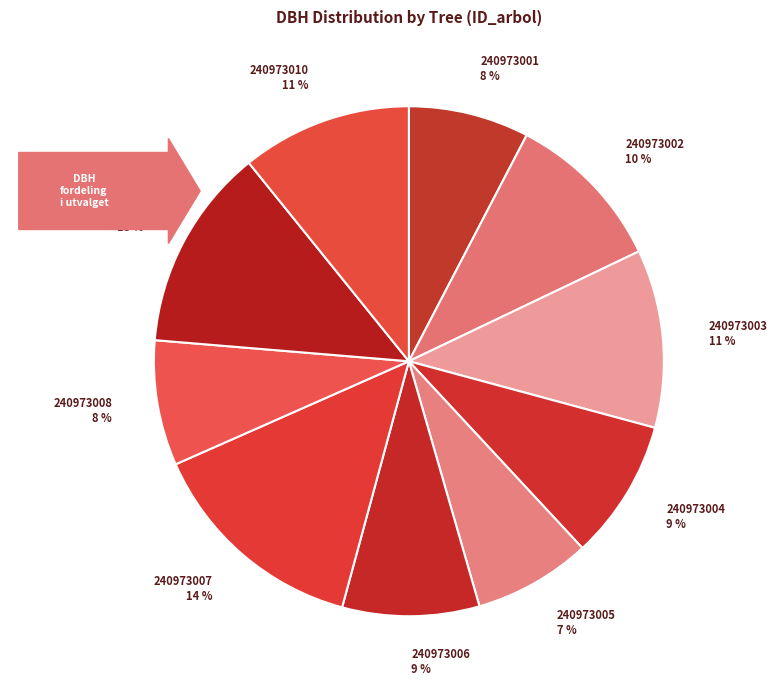

Which has a higher value, 240973002 or 240973004?

240973002